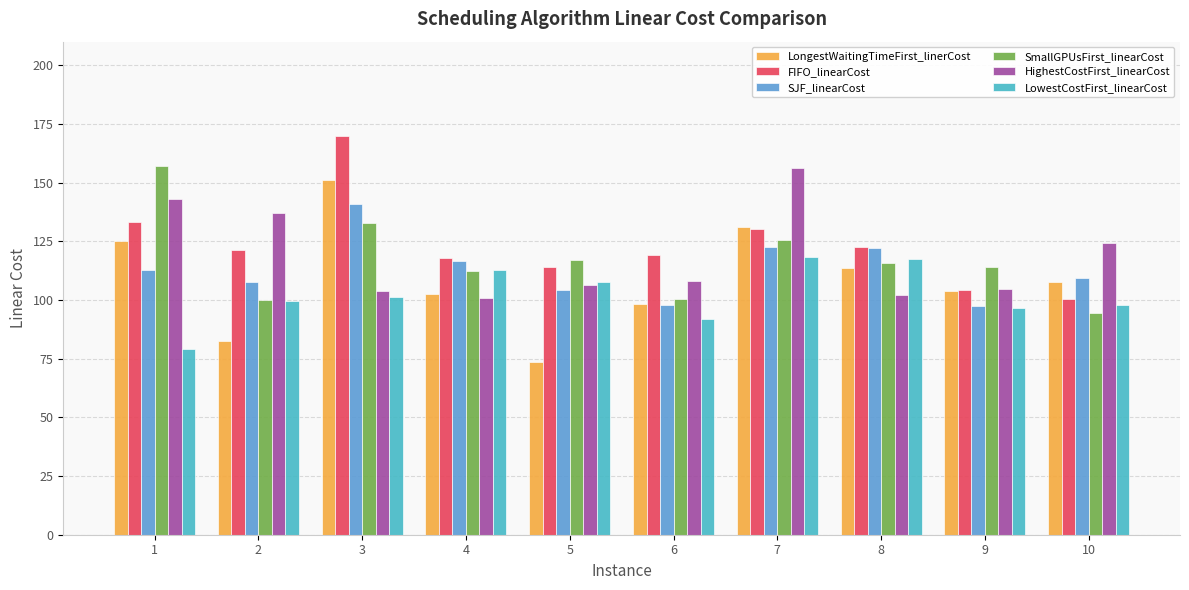

What is the total value across all series at 2?

648.0